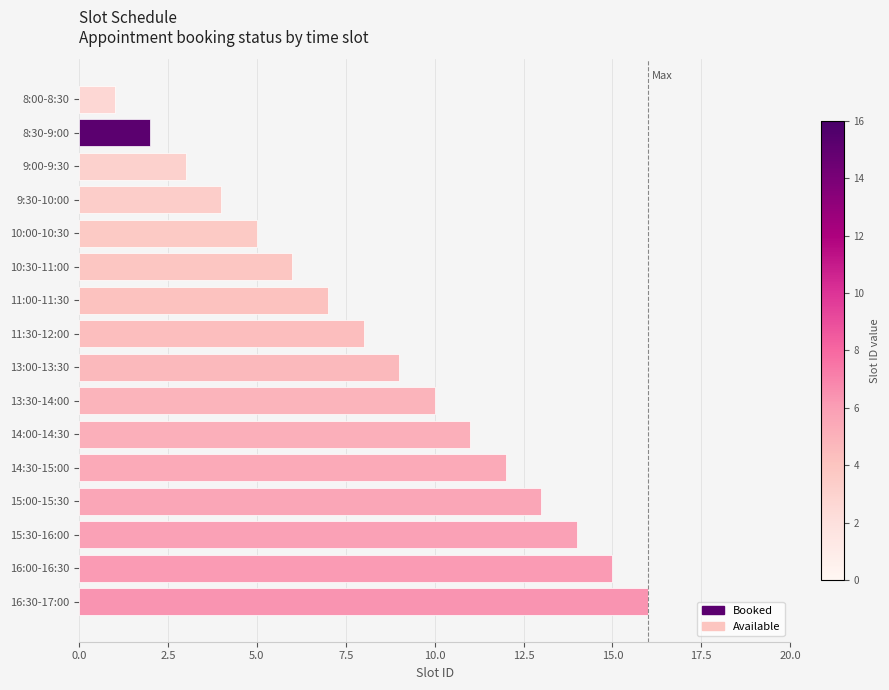

What is the label of the 15th bar from the bottom?

8:30-9:00